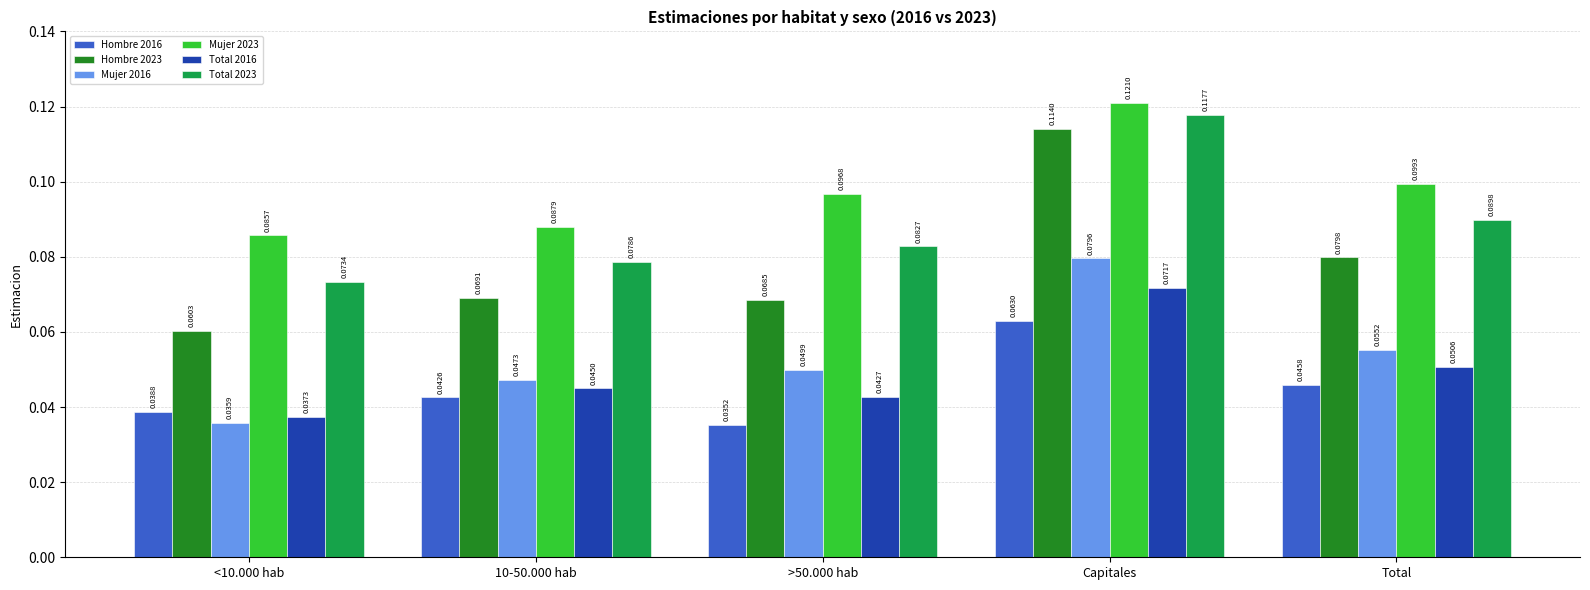

List the series in order of their peak value, highest first.

Mujer 2023, Total 2023, Hombre 2023, Mujer 2016, Total 2016, Hombre 2016